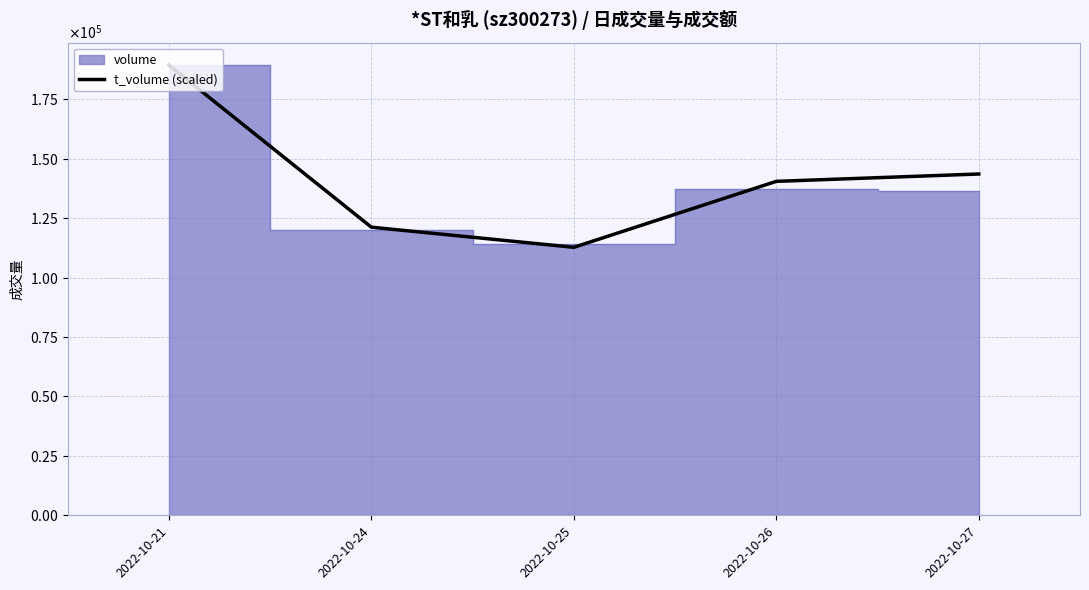

The value at 2022-10-25 is 165990.1. True or false?

False